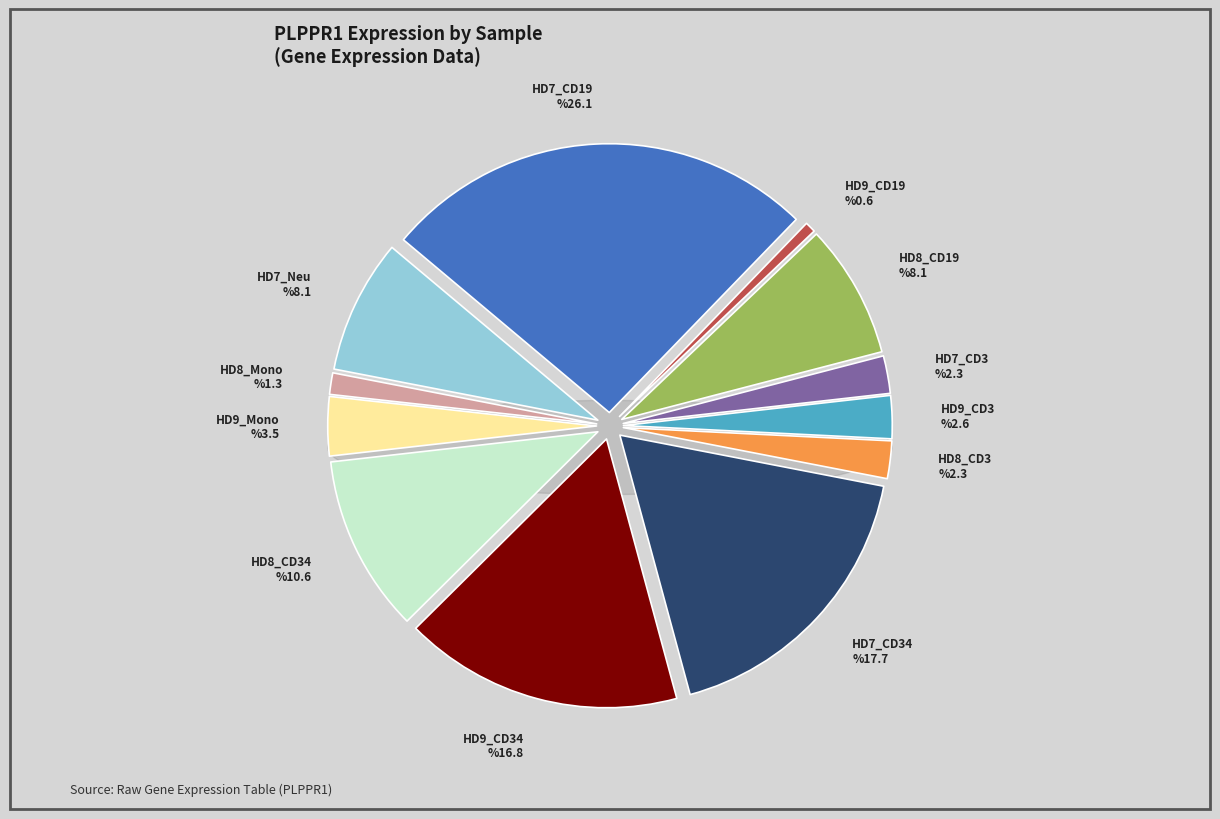

What is the largest slice in the pie chart?

HD7_CD19